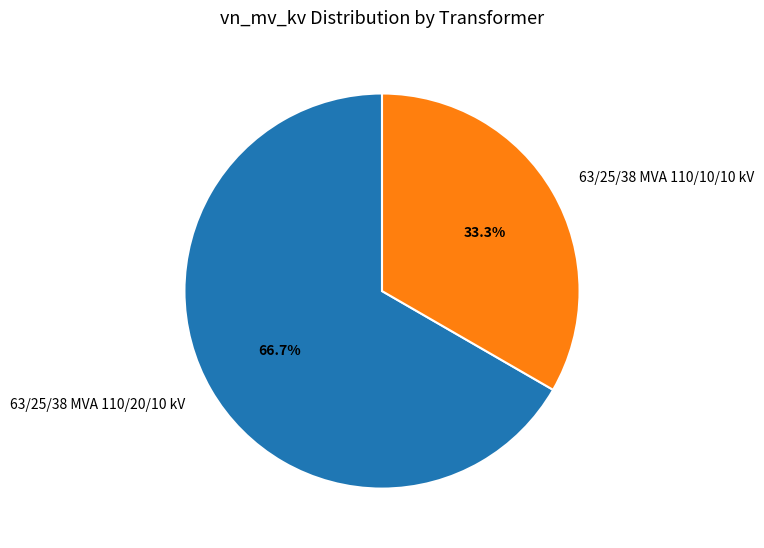

The 63/25/38 MVA 110/20/10 kV slice represents 67% of the pie. True or false?

True